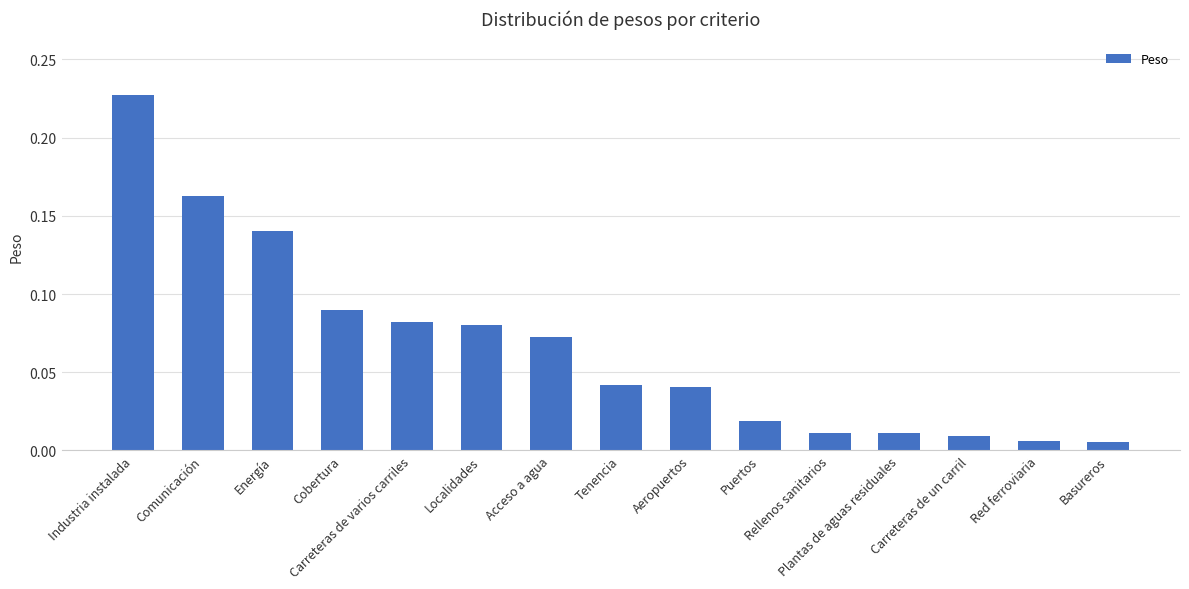

What is the sum of all values?

1.0